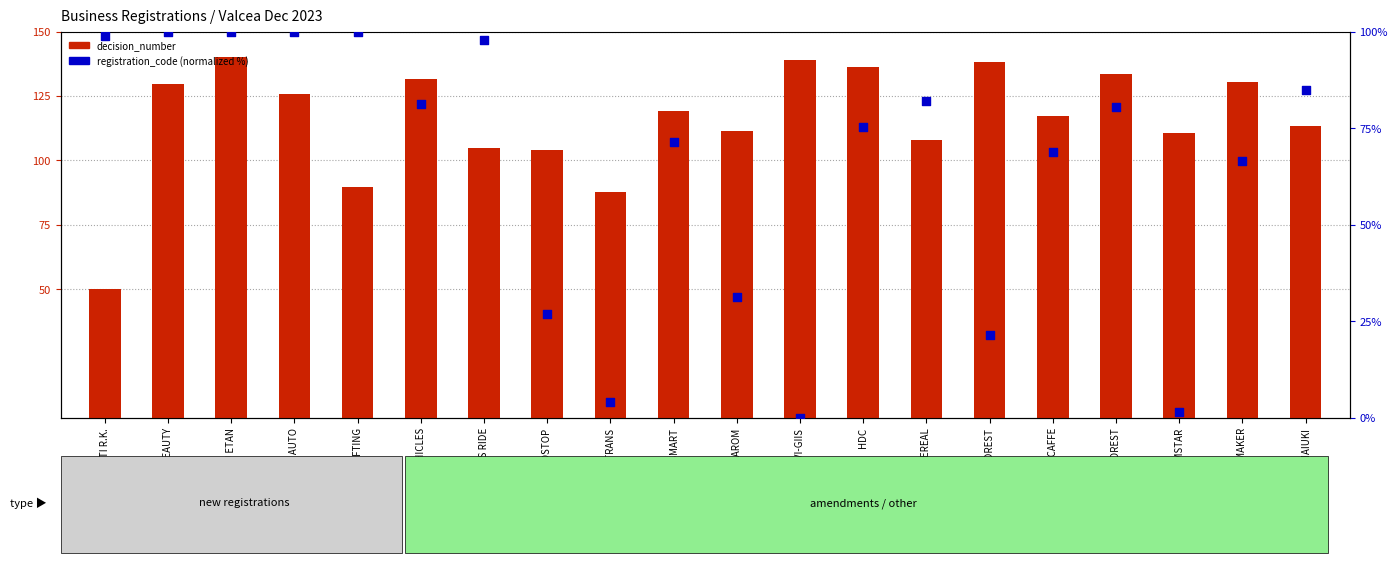

What is the total value across all series at MILETI R.K.?

148.9